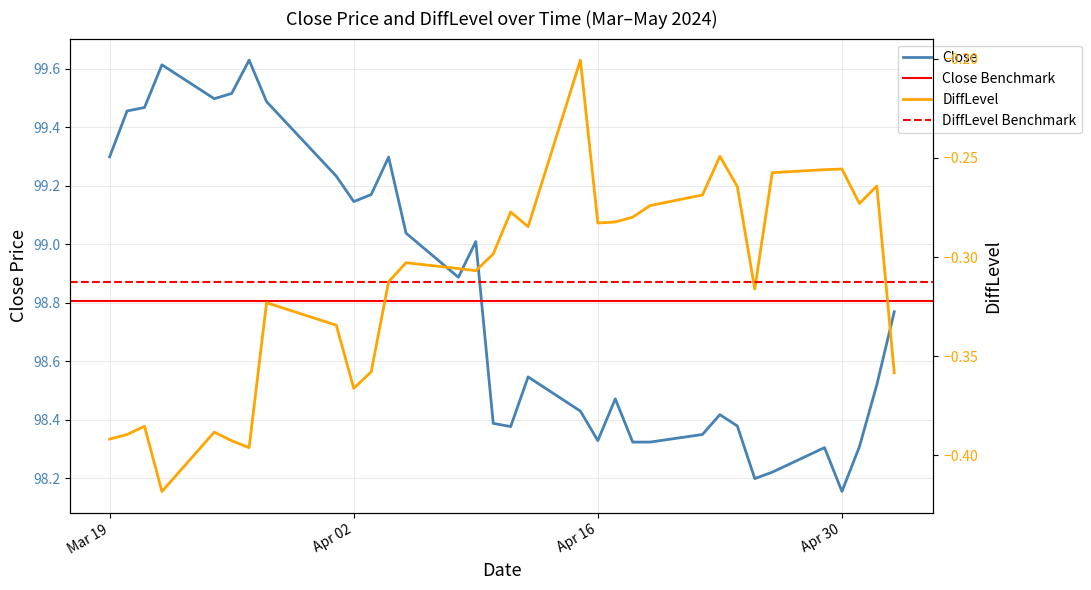

True or false: Close and DiffLevel cross at least once.

False